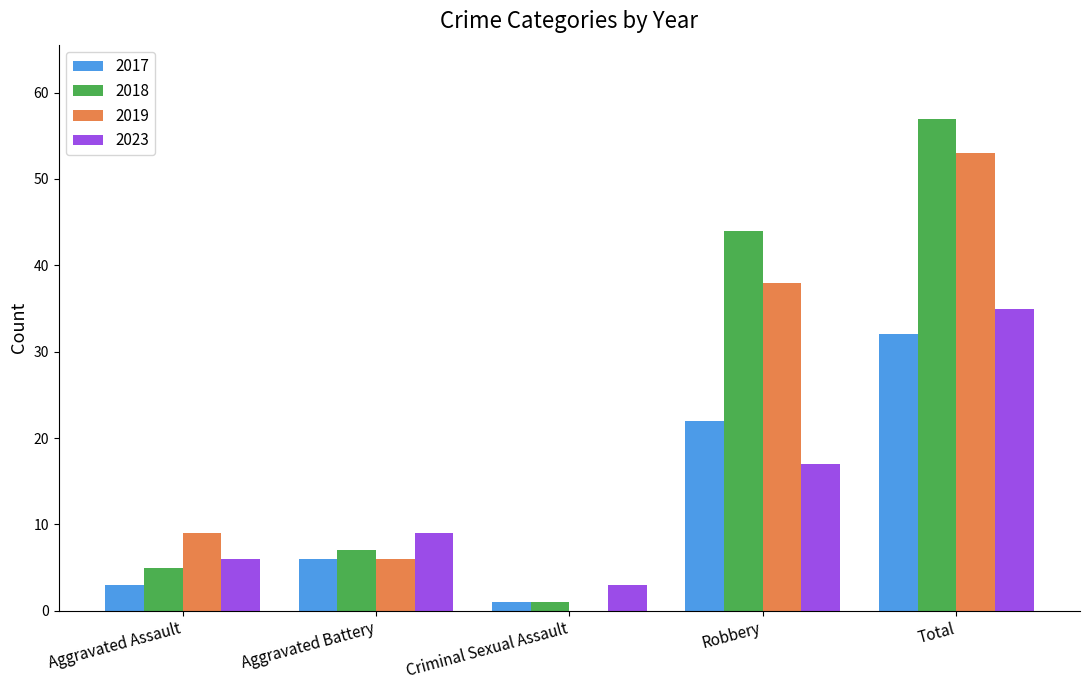

What is the maximum value shown in the chart?

57